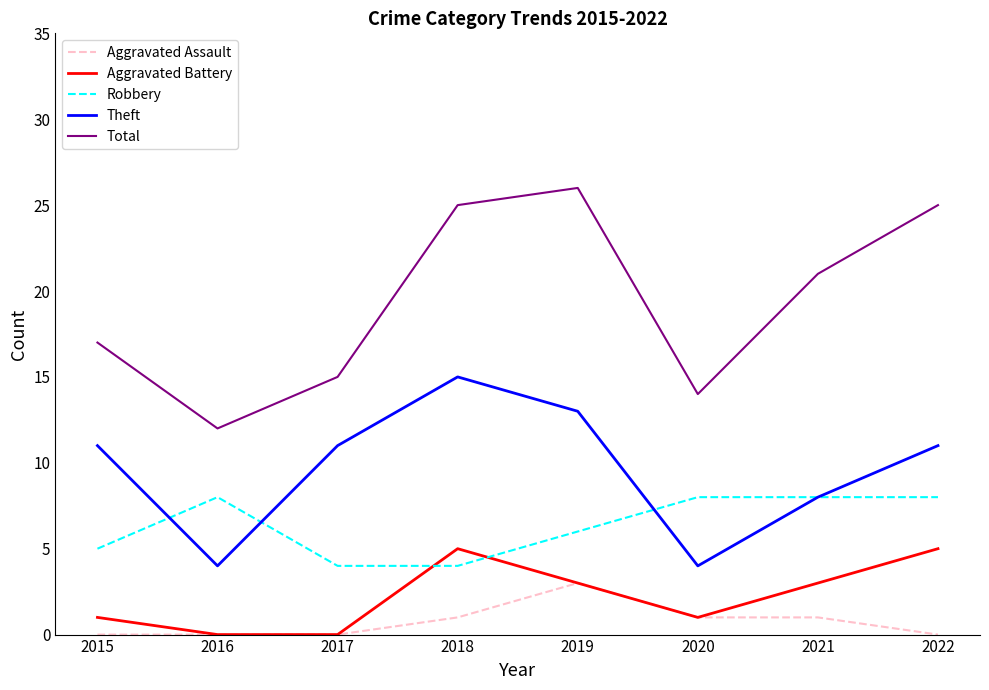

Reading left to right, transcribe all the data shown in this chart.

Aggravated Assault: 0	0	0	1	3	1	1	0
Aggravated Battery: 1	0	0	5	3	1	3	5
Robbery: 5	8	4	4	6	8	8	8
Theft: 11	4	11	15	13	4	8	11
Total: 17	12	15	25	26	14	21	25